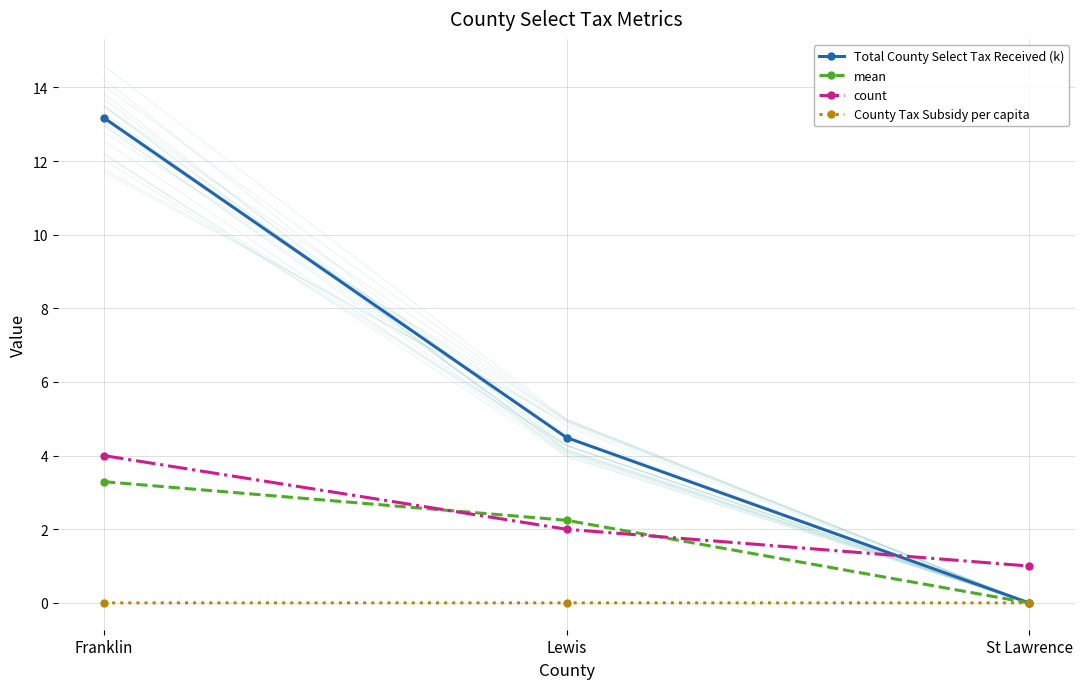

What is the maximum value for Total County Select Tax Received (k)?

13.2